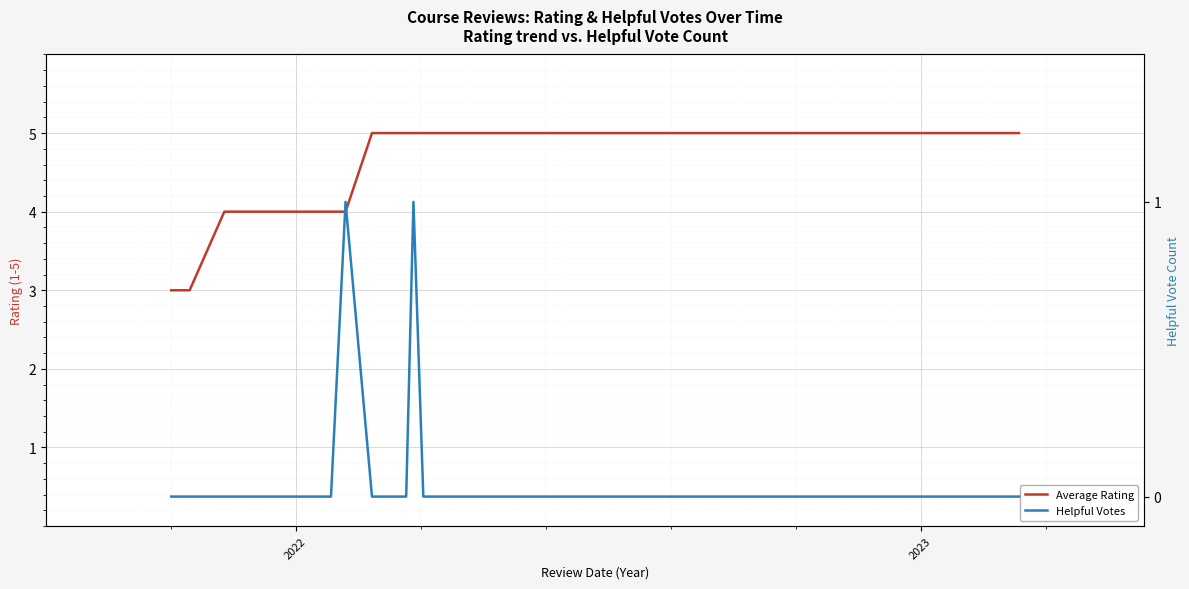

Is the value of Helpful Votes at 12 greater than the value of Average Rating at 10?

No